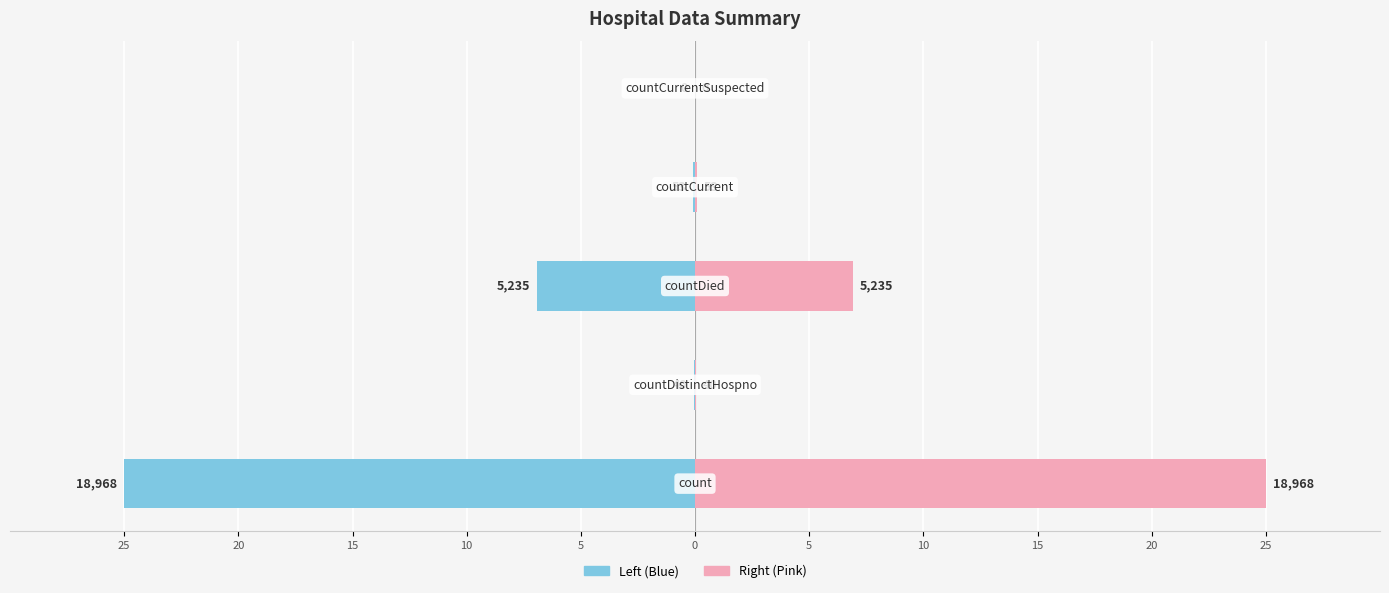

How many values in Values (right) are above zero?

4